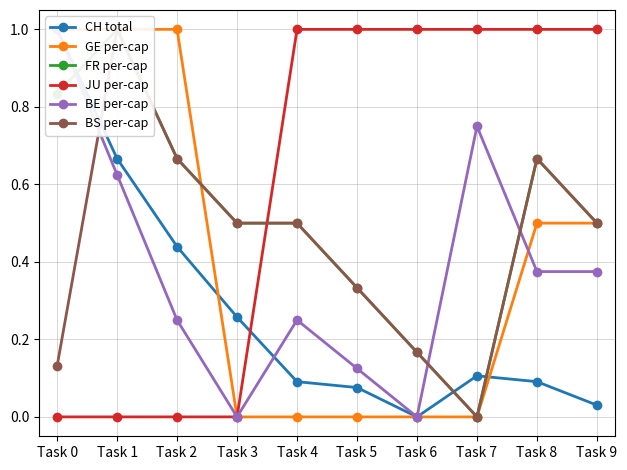

What is the difference between the maximum and minimum values in the FR per-cap series?

1.0